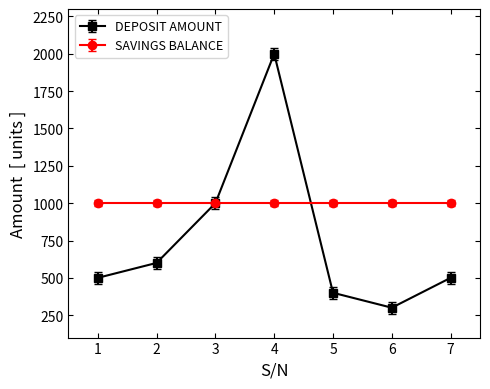

List the series in order of their peak value, highest first.

DEPOSIT AMOUNT, SAVINGS BALANCE